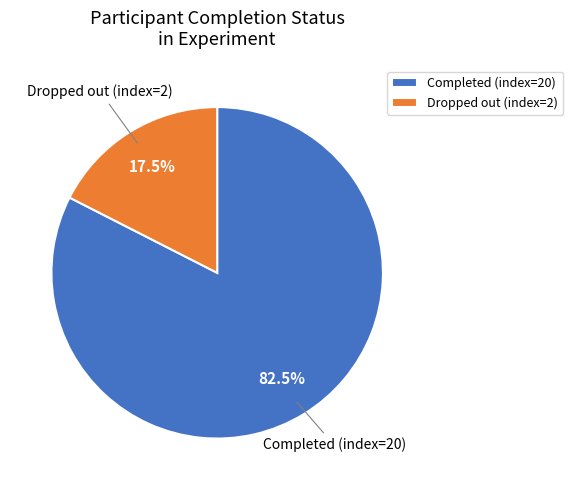

Rank the categories by value from lowest to highest.

Dropped out (index=2), Completed (index=20)